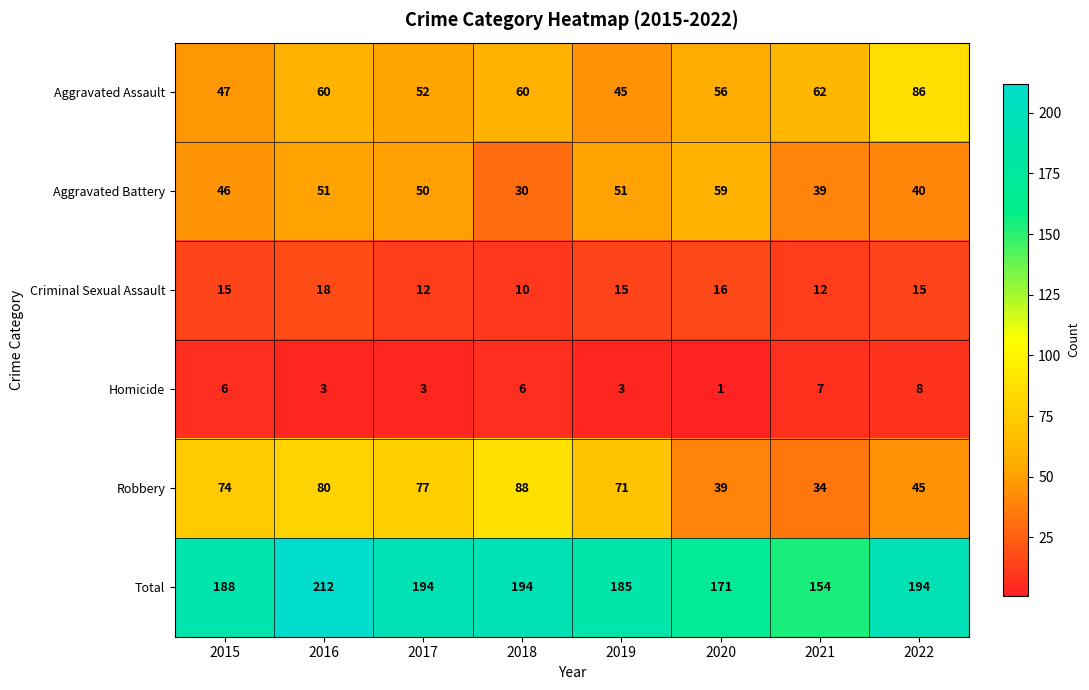

How many data points does each series have?

8